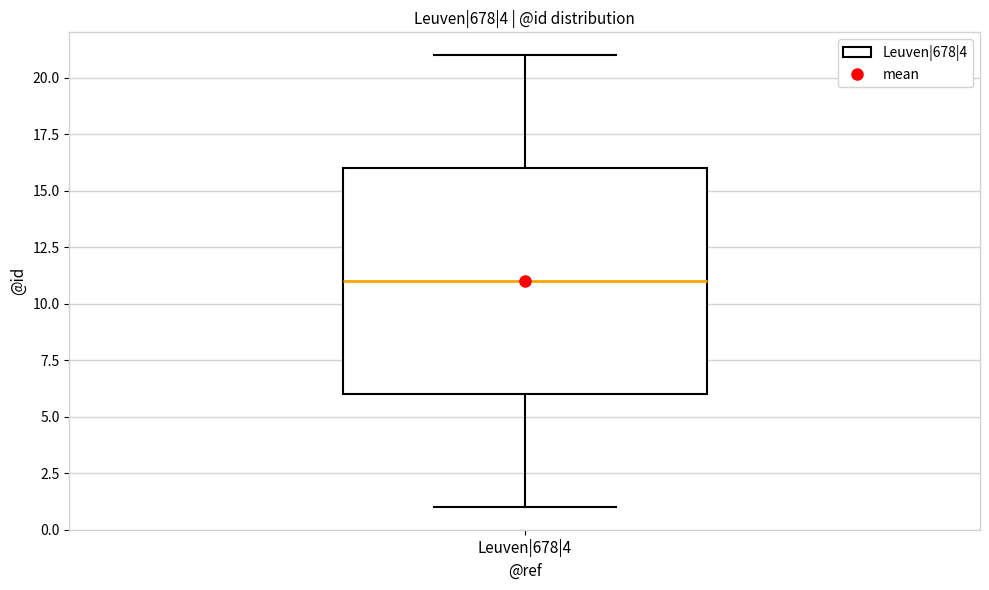

Transcribe this box plot: give where the median line is, the range the box spans, and where the two whiskers end, as read against the y-axis. The values are not printed on the chart, so give them approximately, as read against the axis.

median 11, box 6 to 16, whiskers 1 to 21